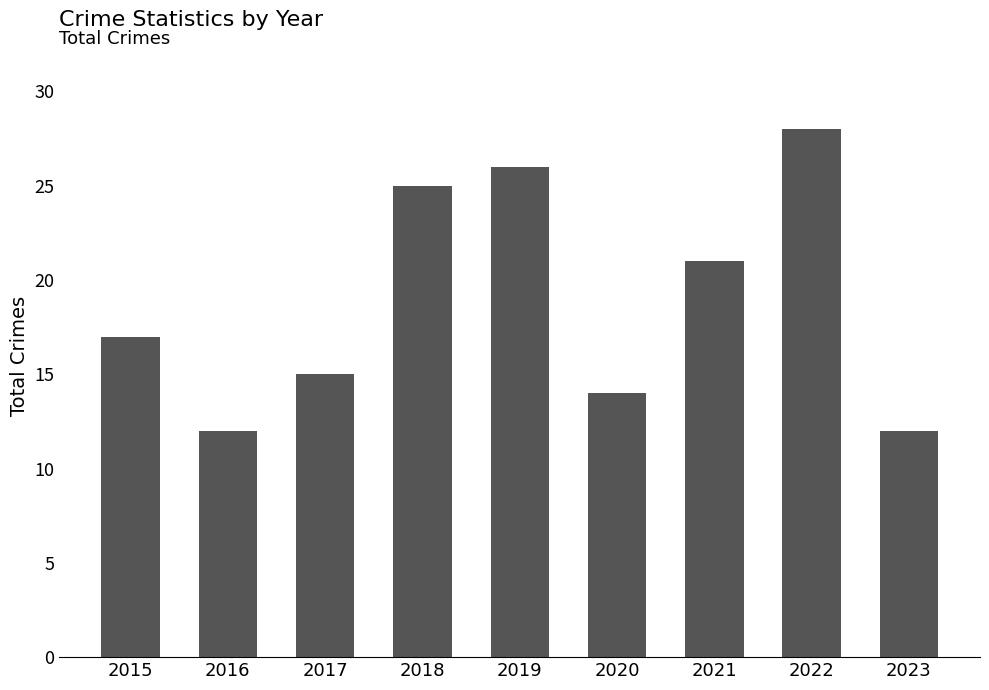

Reading left to right, extract all data points from this chart.

17	12	15	25	26	14	21	28	12